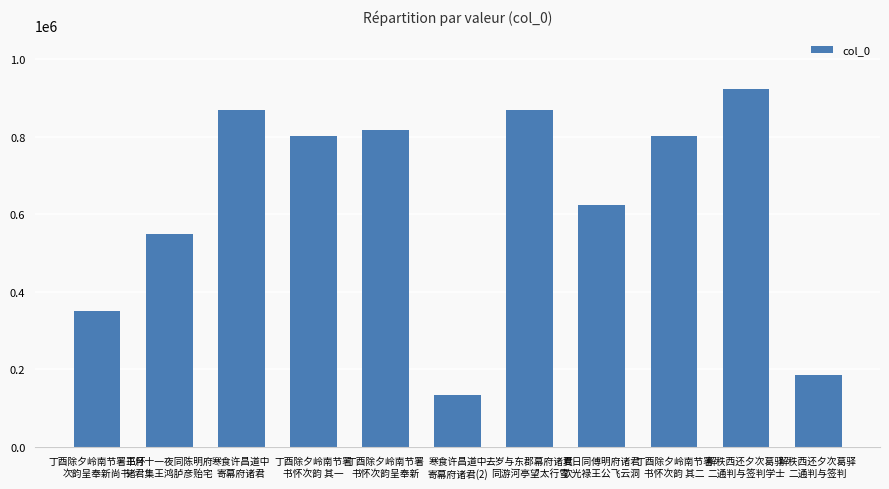

Count the number of data series in this chart.

1